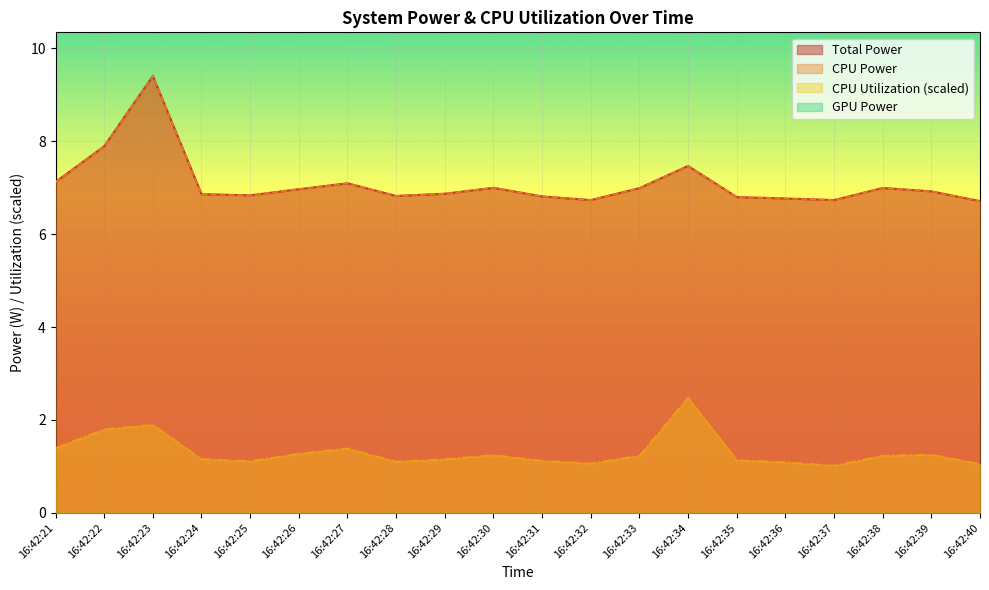

What is the value of the CPU Utilization point at the 1st from the left?

1.4